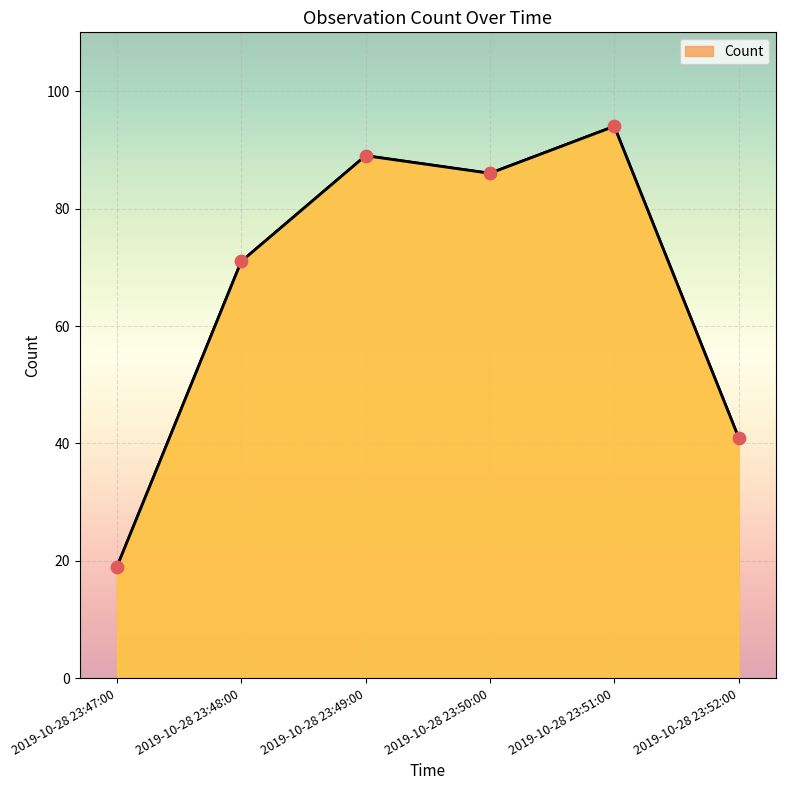

What is the change in value from 2019-10-28 23:48:00 to 2019-10-28 23:49:00?

+18